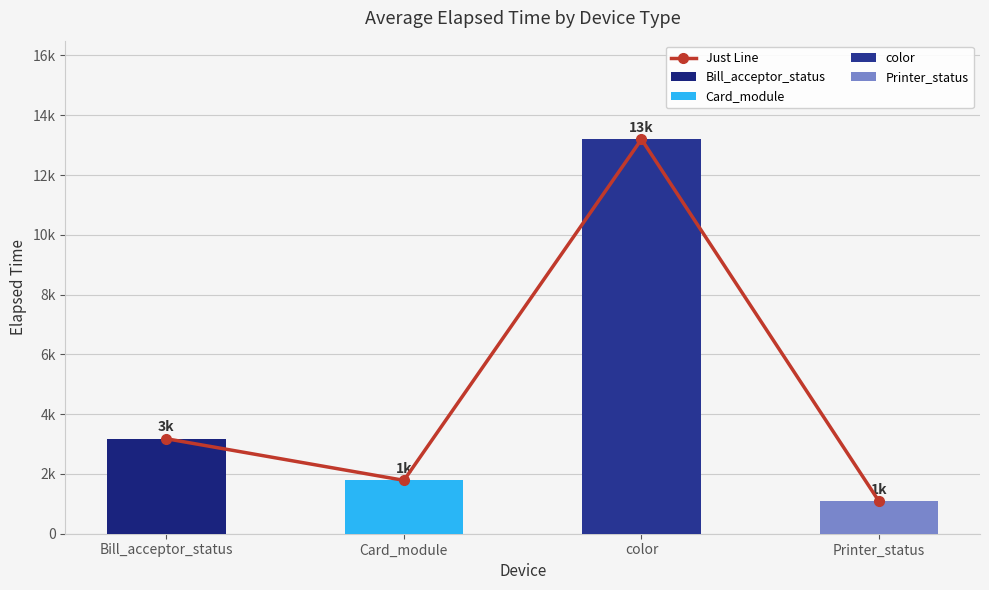

Does the chart contain stacked bars?

No